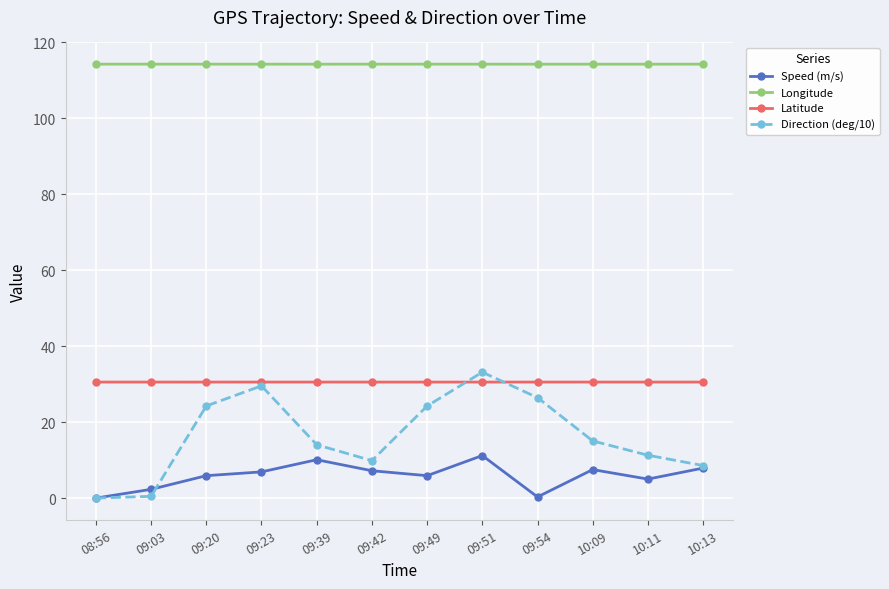

At which category is the sum across all series the highest?

09:51